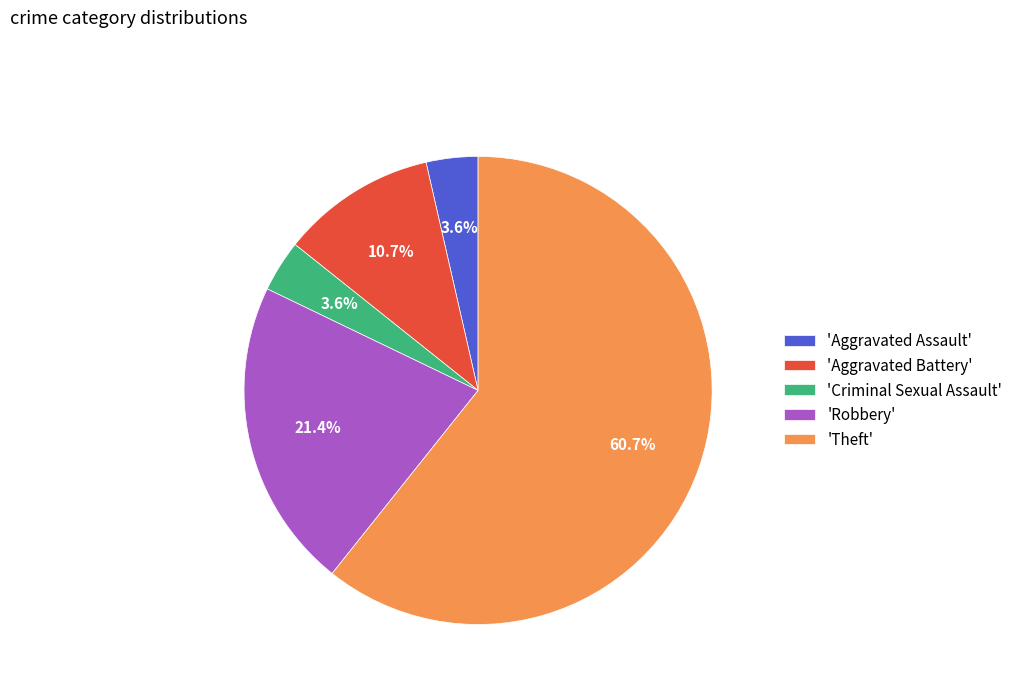

What is the total percentage of 'Theft' and 'Criminal Sexual Assault'?

64.3%